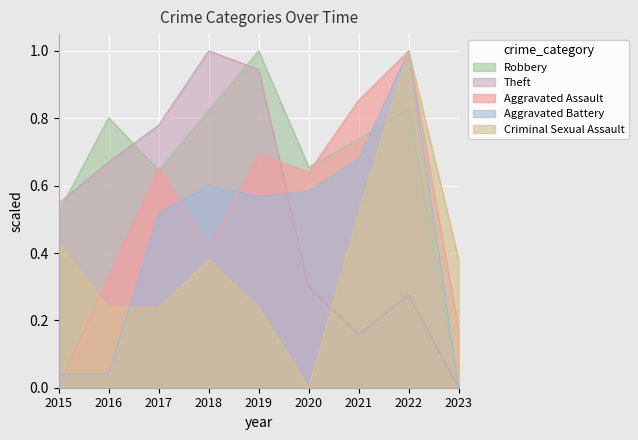

Which series changed the most between 2015 and 2023?

Theft